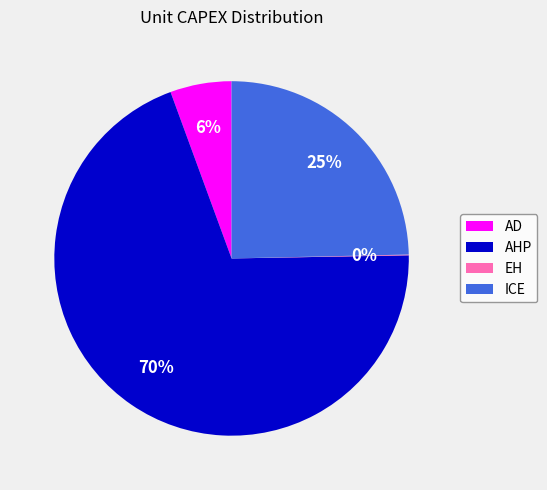

Which category has the biggest portion of the pie?

AHP